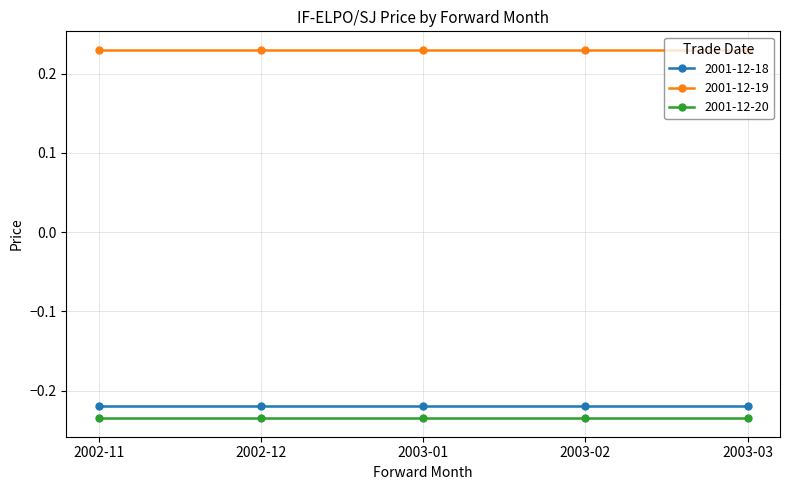

What is the spread (max minus min) of values at 2002-12?

0.5